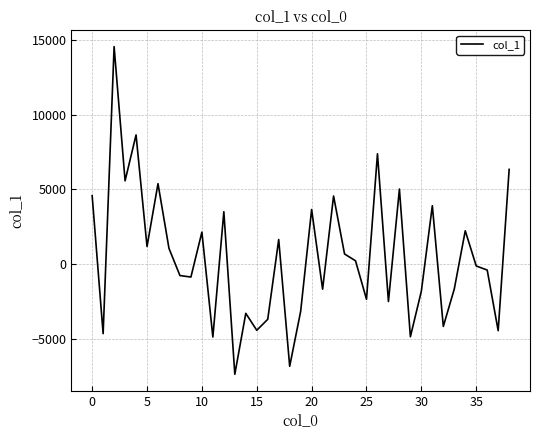

What is the smallest value displayed?

-7340.3